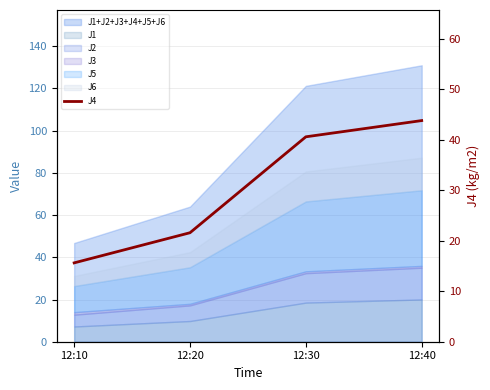

Rank the categories by value from lowest to highest.

12:10, 12:20, 12:30, 12:40